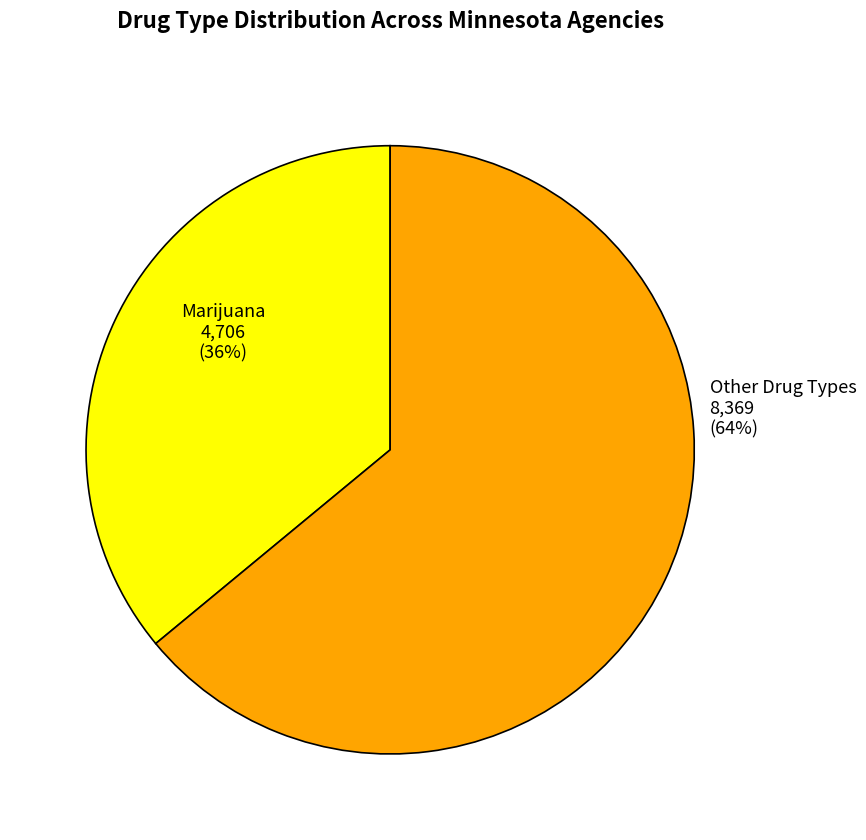

To the nearest percent, what is the difference between the largest and smallest slice percentages?

28%